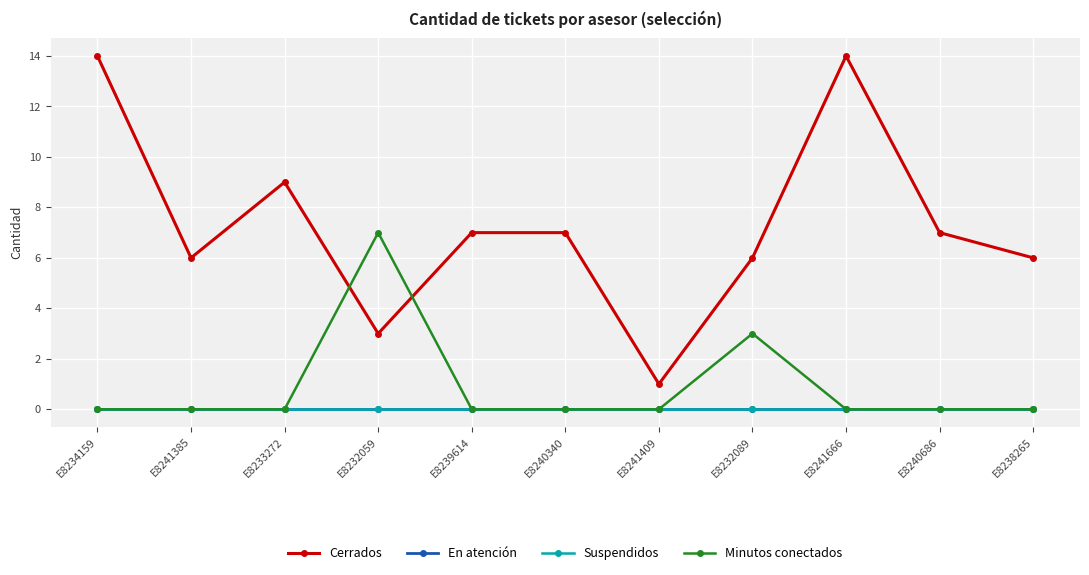

What is the highest value of the Minutos conectados series?

7